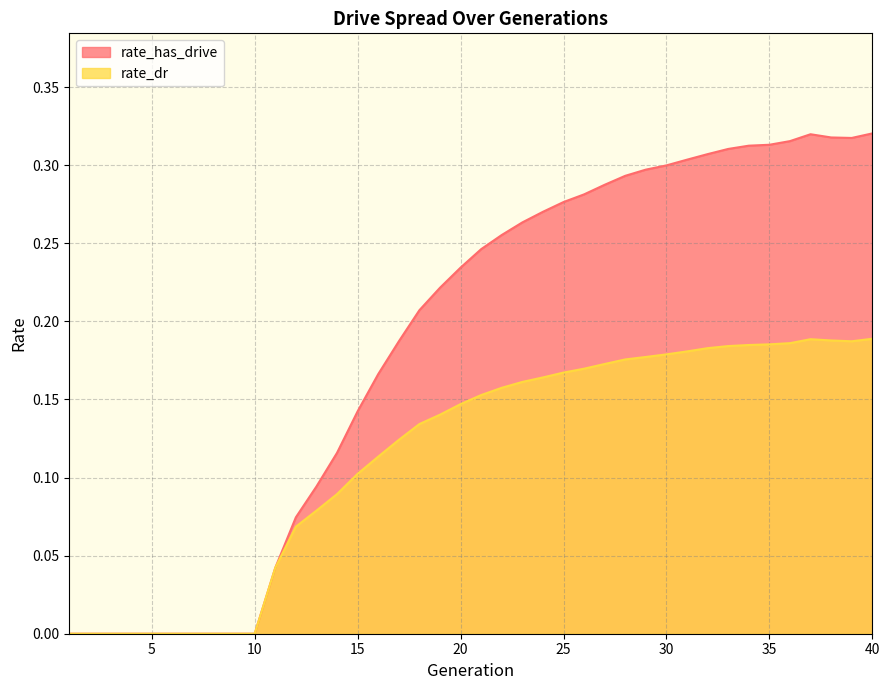

At which category does rate_has_drive reach its first local valley?

39